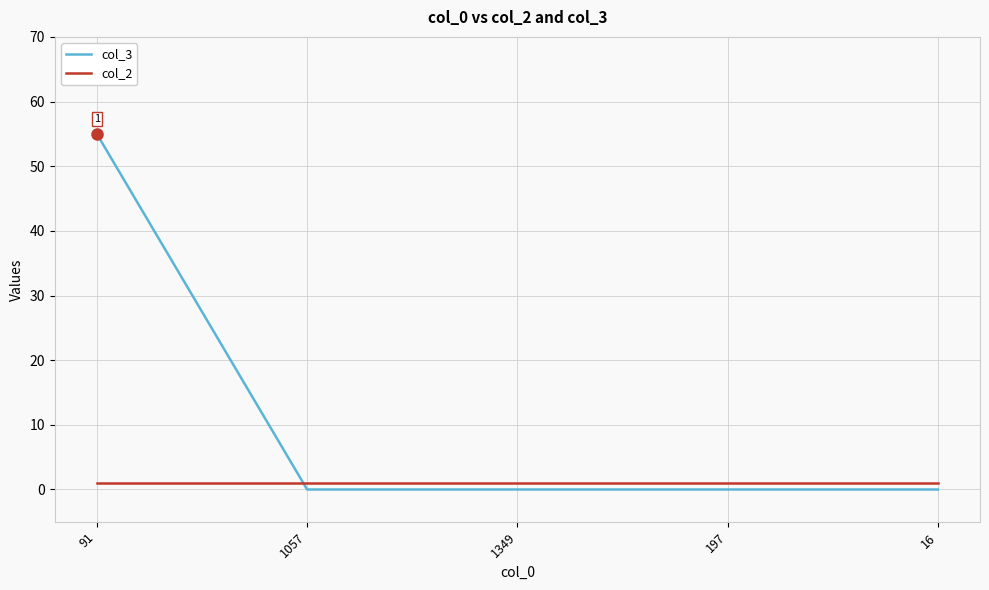

What are all the series names shown in the legend?

col_3, col_2